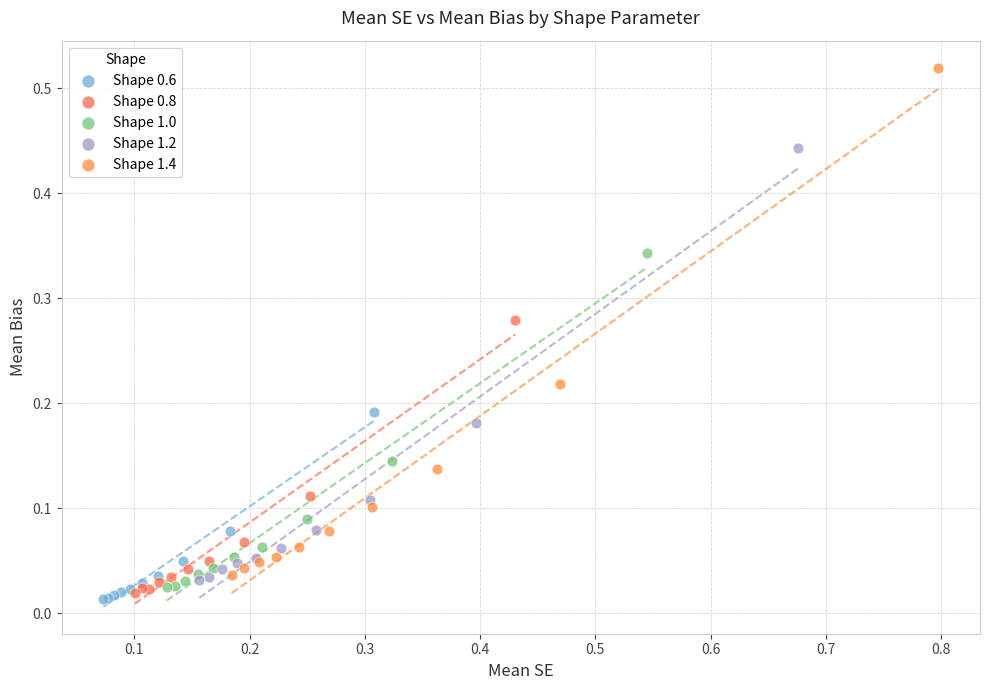

What are all the series names shown in the legend?

Shape 0.6, Shape 0.8, Shape 1.0, Shape 1.2, Shape 1.4